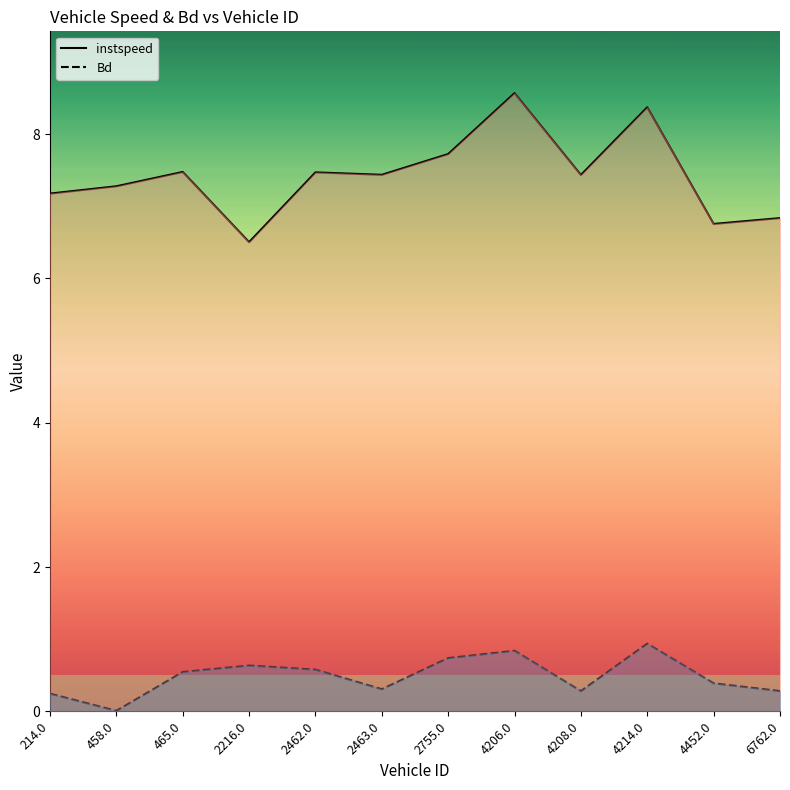

Which series has the largest range (max minus min)?

instspeed